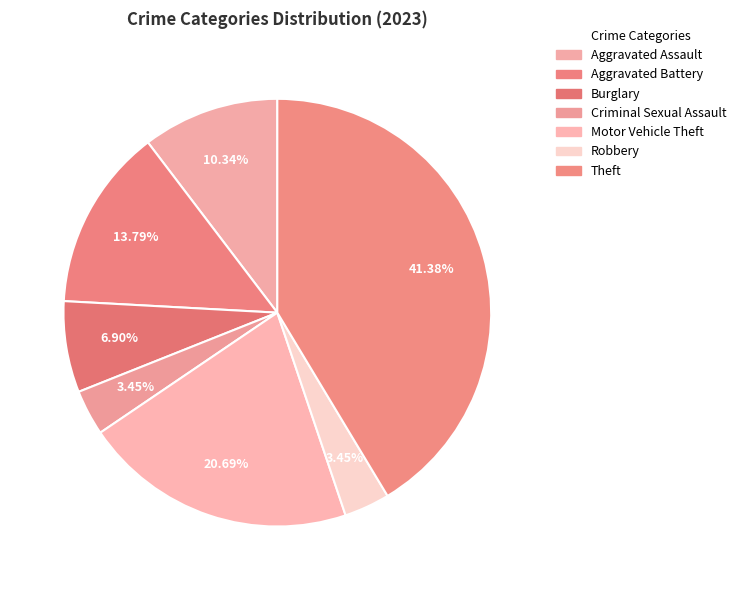

Which category has the smallest portion of the pie?

Criminal Sexual Assault